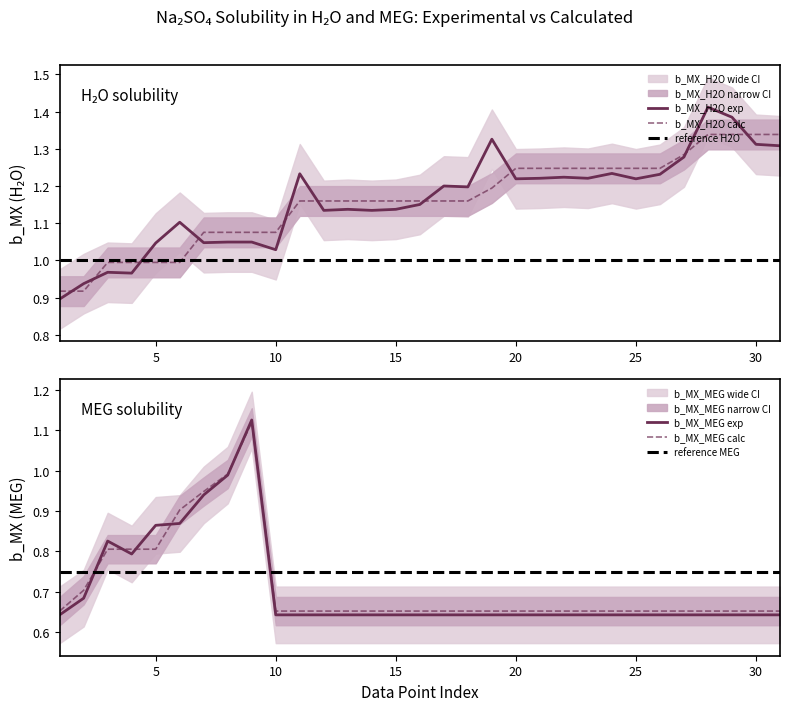

What is the lowest value of the b_MX_MEG series?

0.6